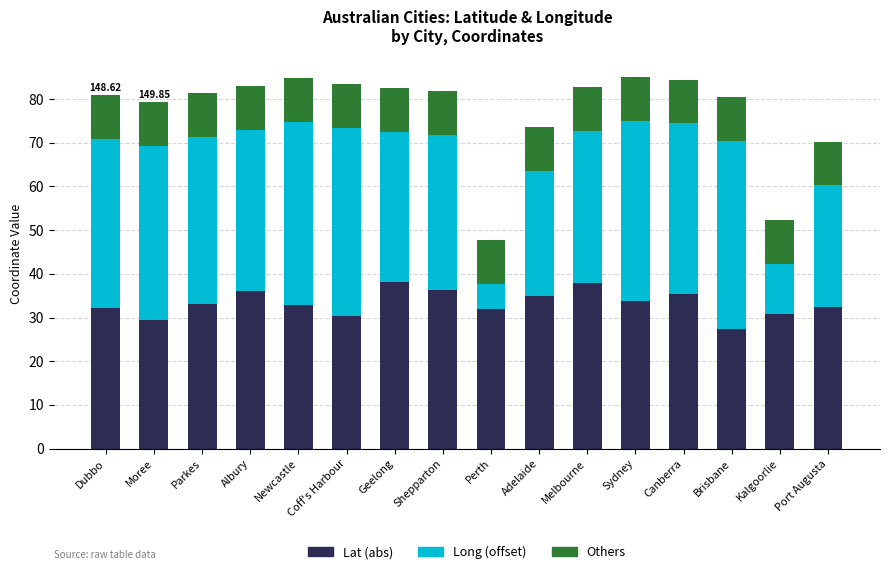

The value of Lat (abs) at Moree is 29.5. True or false?

True